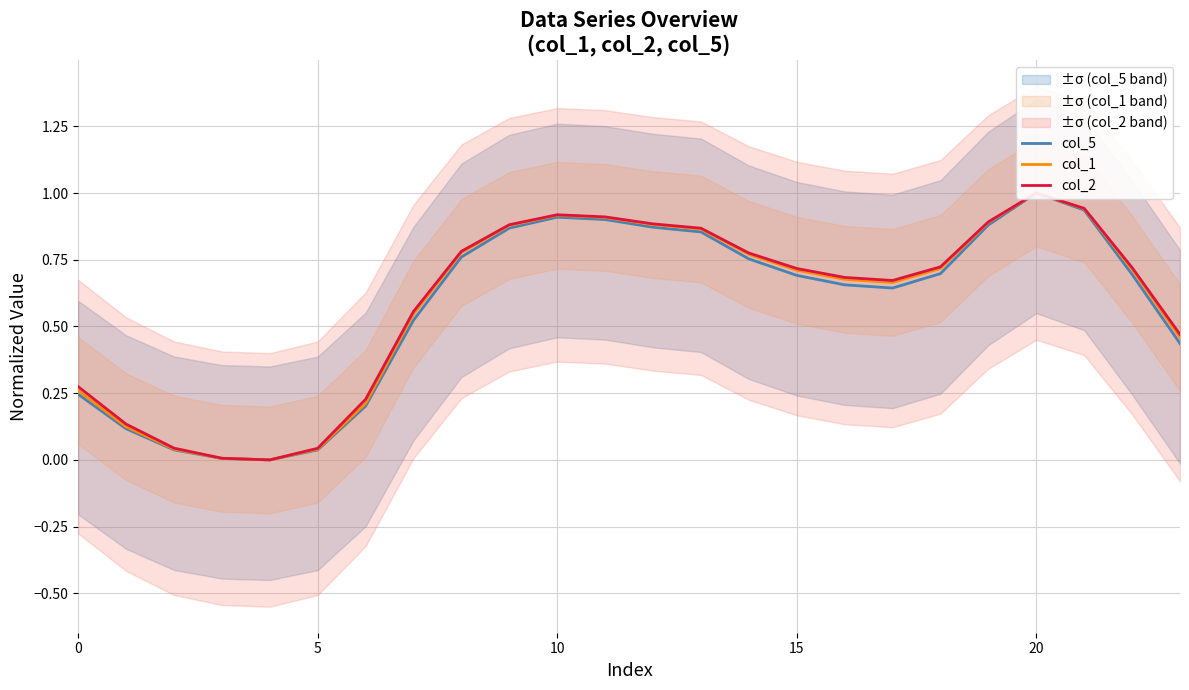

Is it true that col_2 equals 1.5 at 20?

False